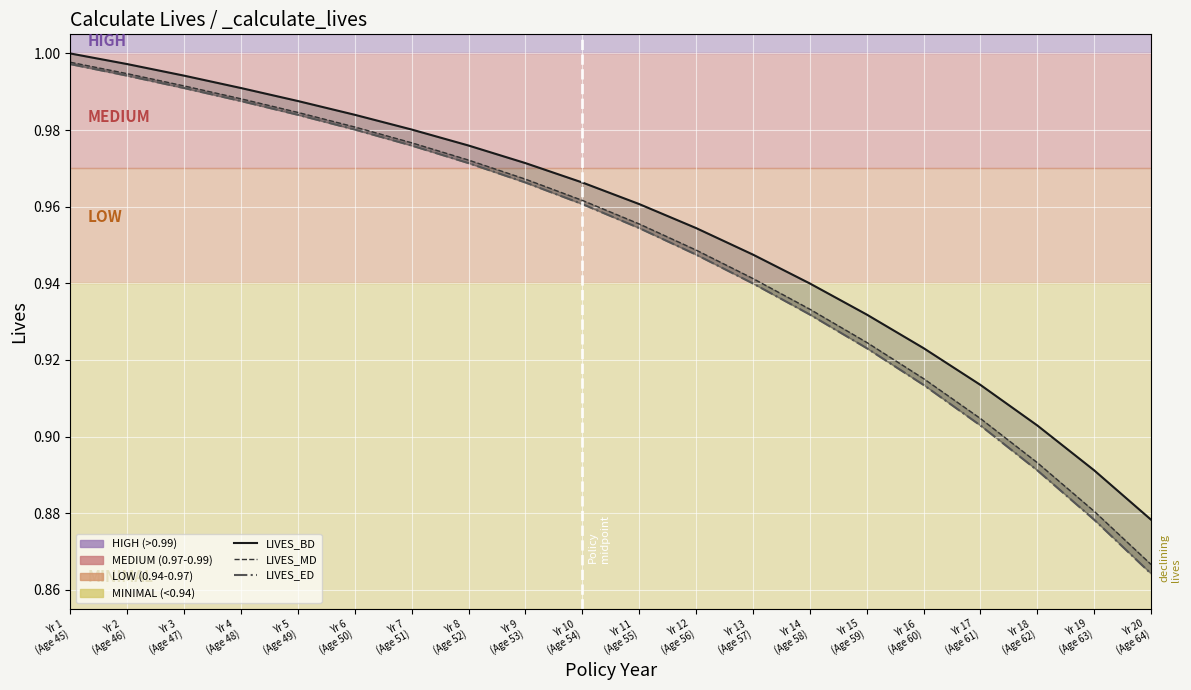

What position from the right is Yr 15
(Age 59)?

6